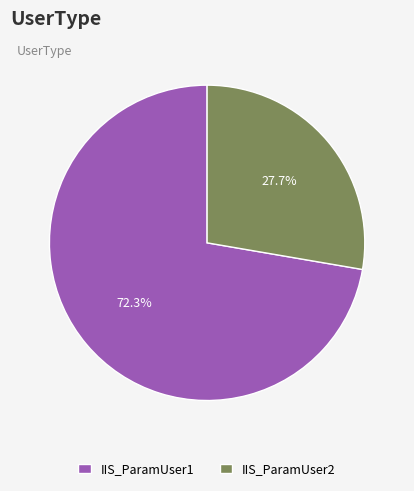

Is the sum of IIS_ParamUser1 and IIS_ParamUser2 greater than half?

Yes